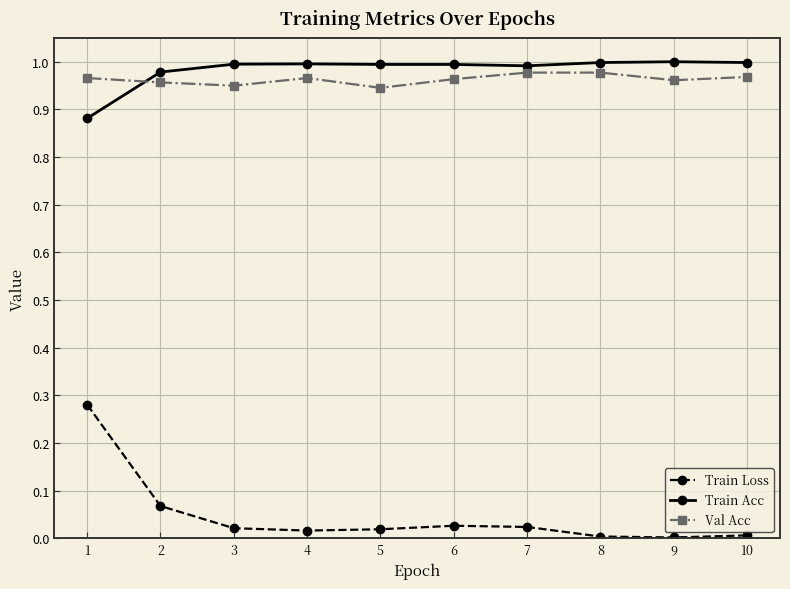

Is this an area chart (filled region under the line)?

No